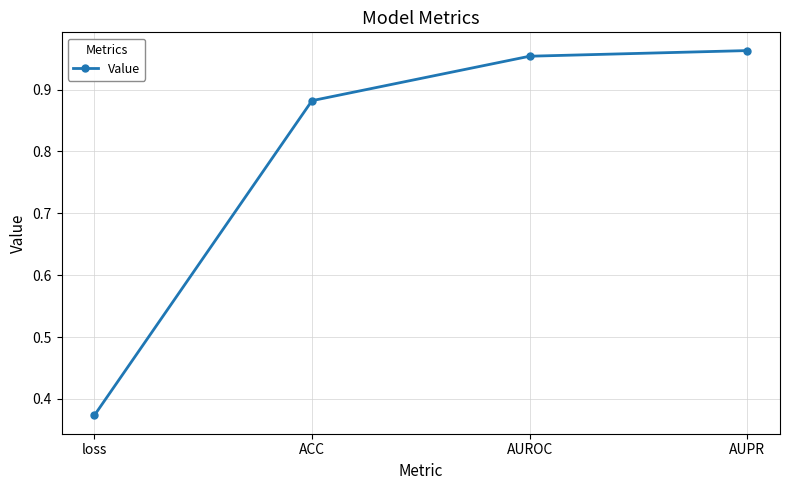

What is the sum of the values at loss and AUPR?

1.3